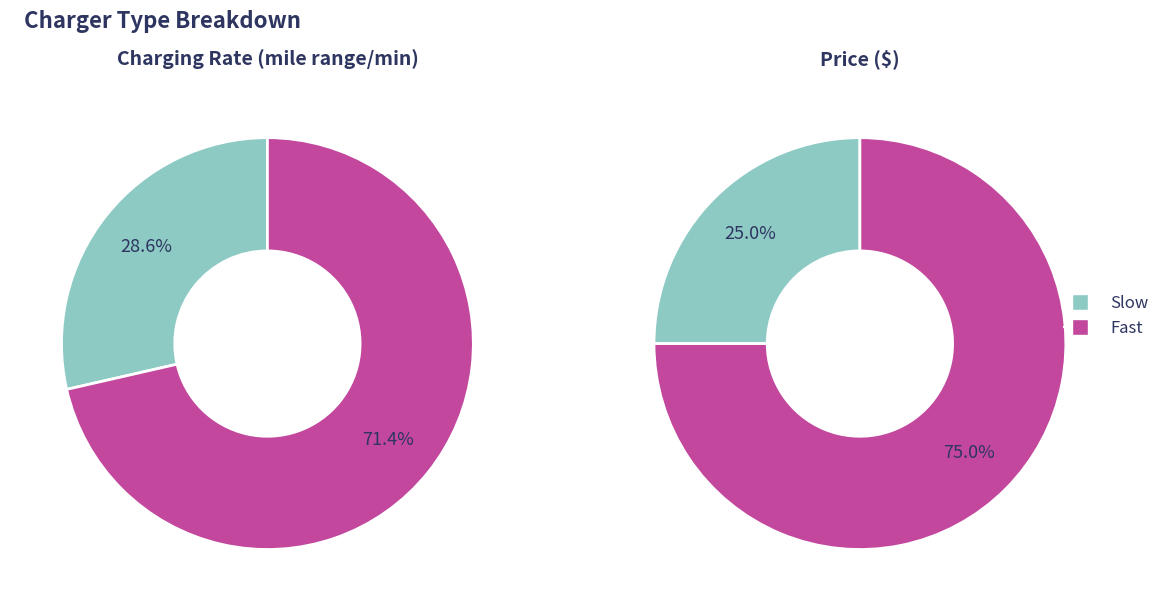

How many segments does this pie chart have?

2